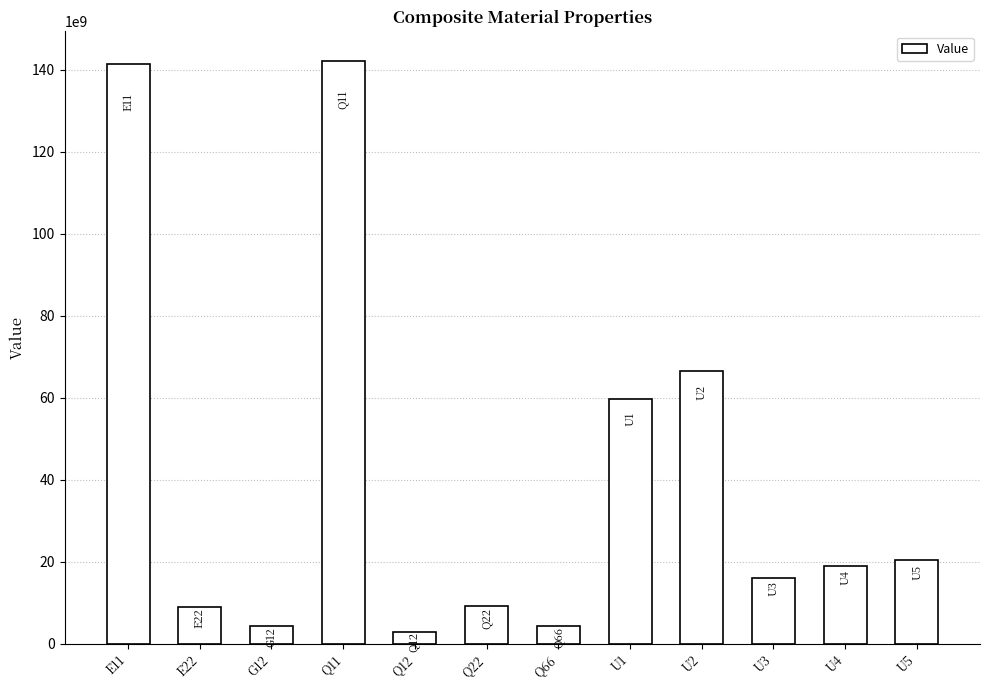

What is the average value?

41230596745.7